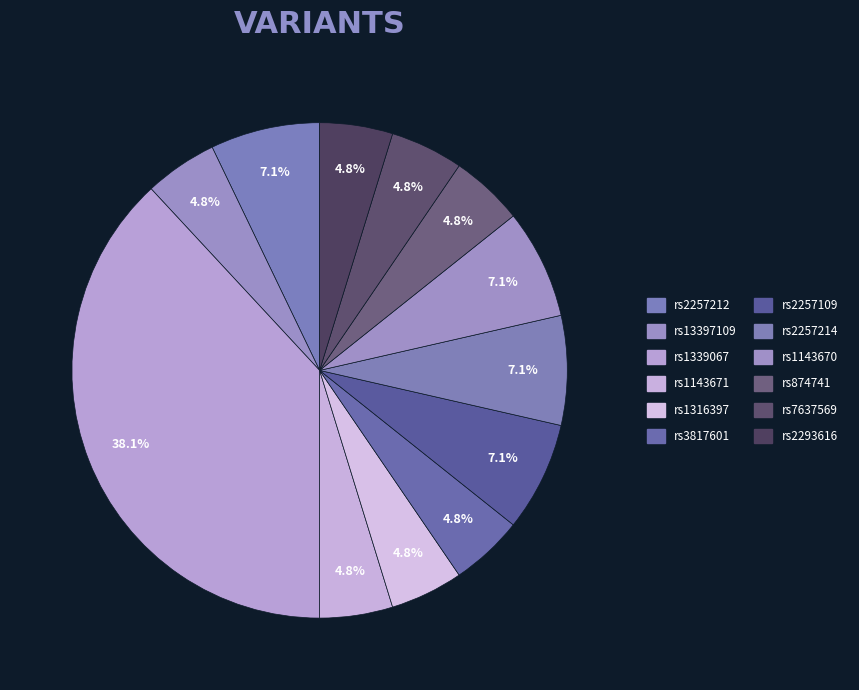

Is there a majority slice in this chart?

No